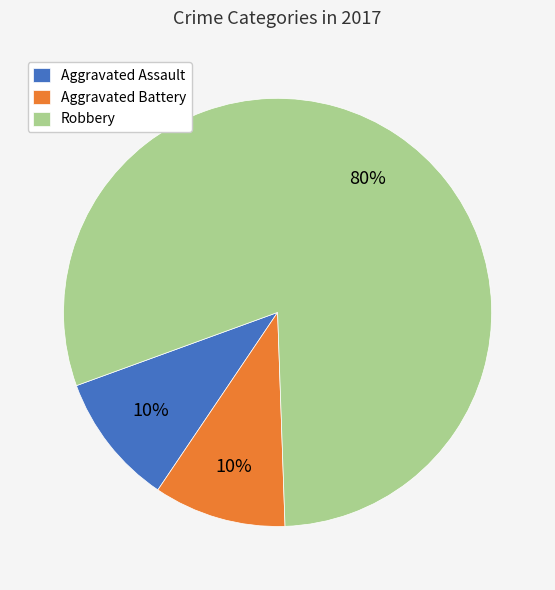

Which slice is the largest?

Robbery